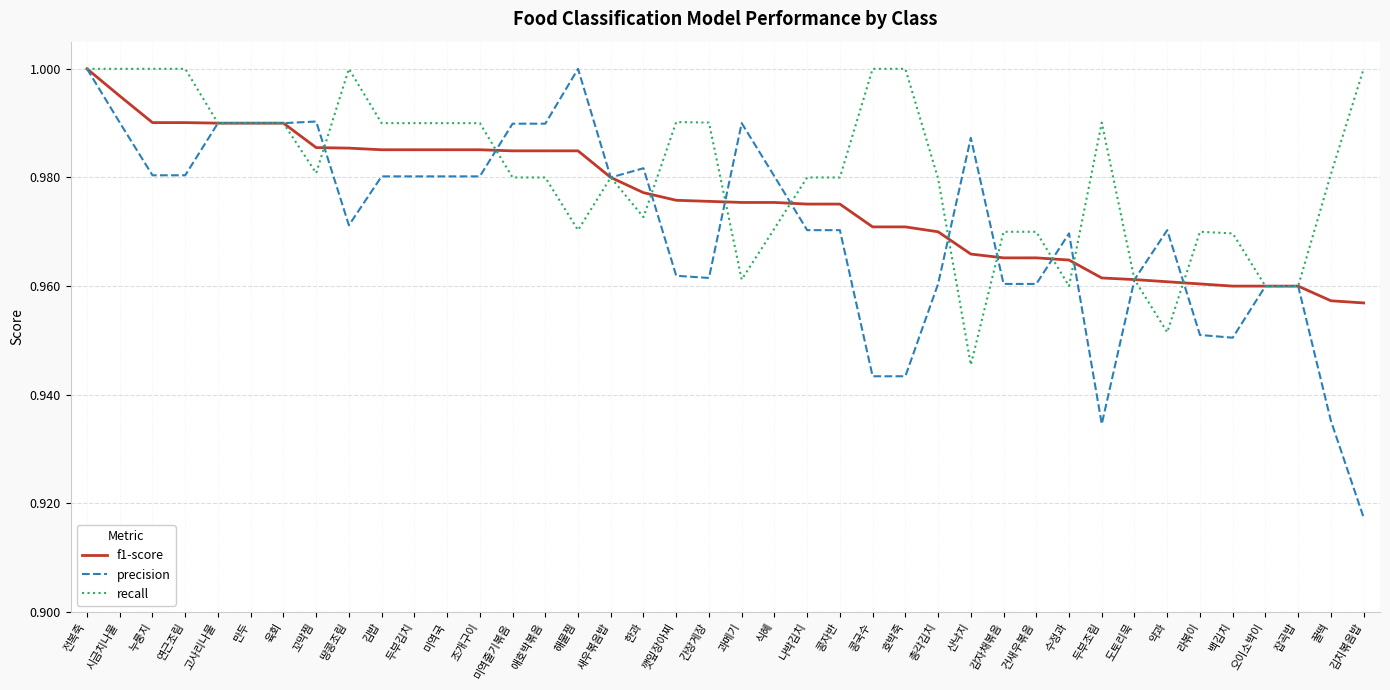

Which series has the widest spread of values?

precision